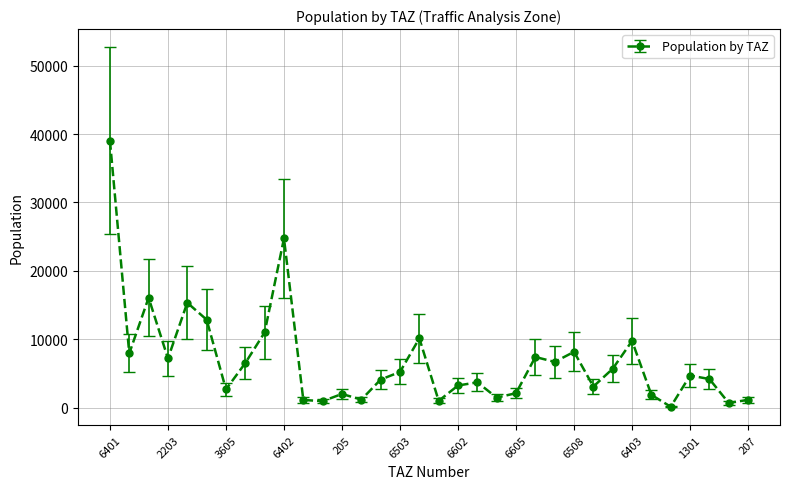

How many lines are shown in the chart?

1